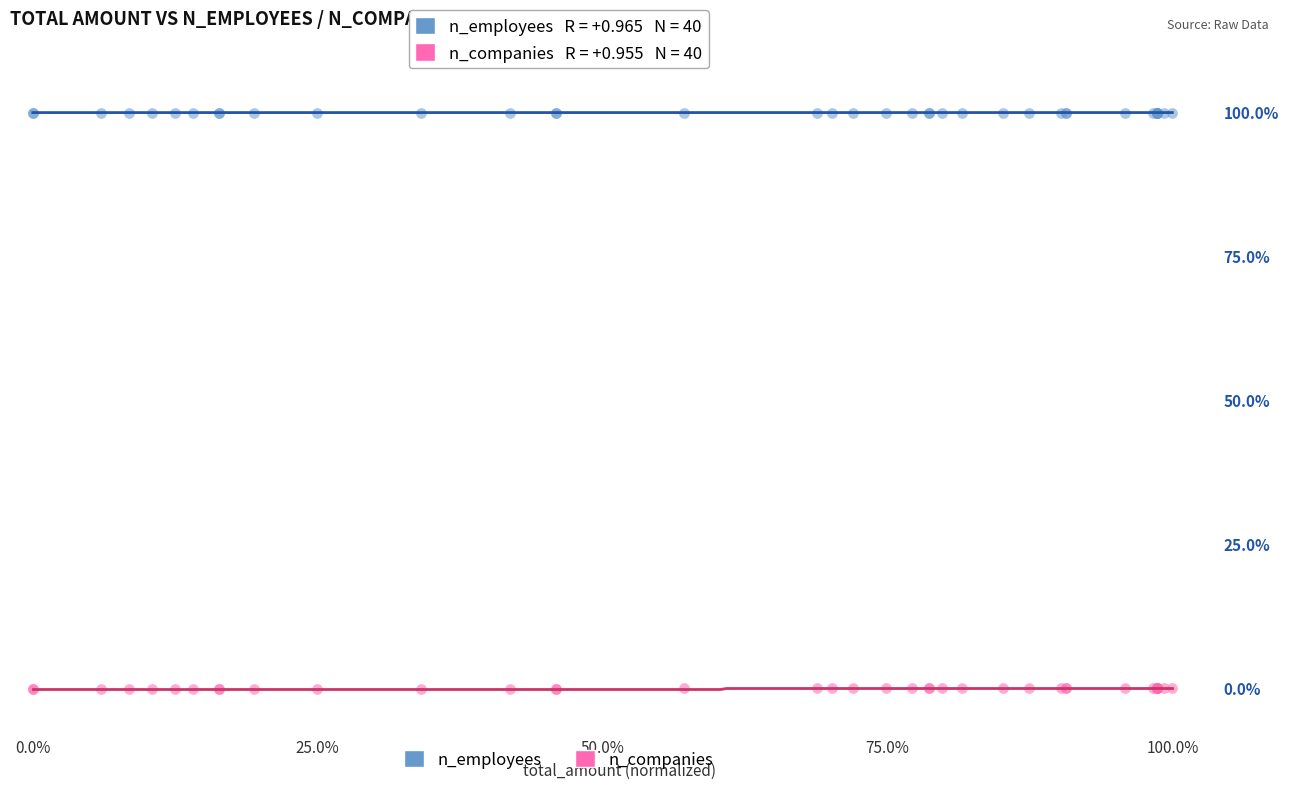

What are all the series names shown in the legend?

n_employees, n_companies